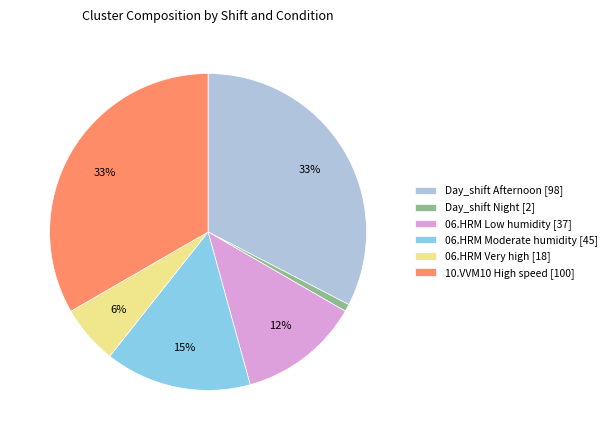

Does any single category account for the majority?

No